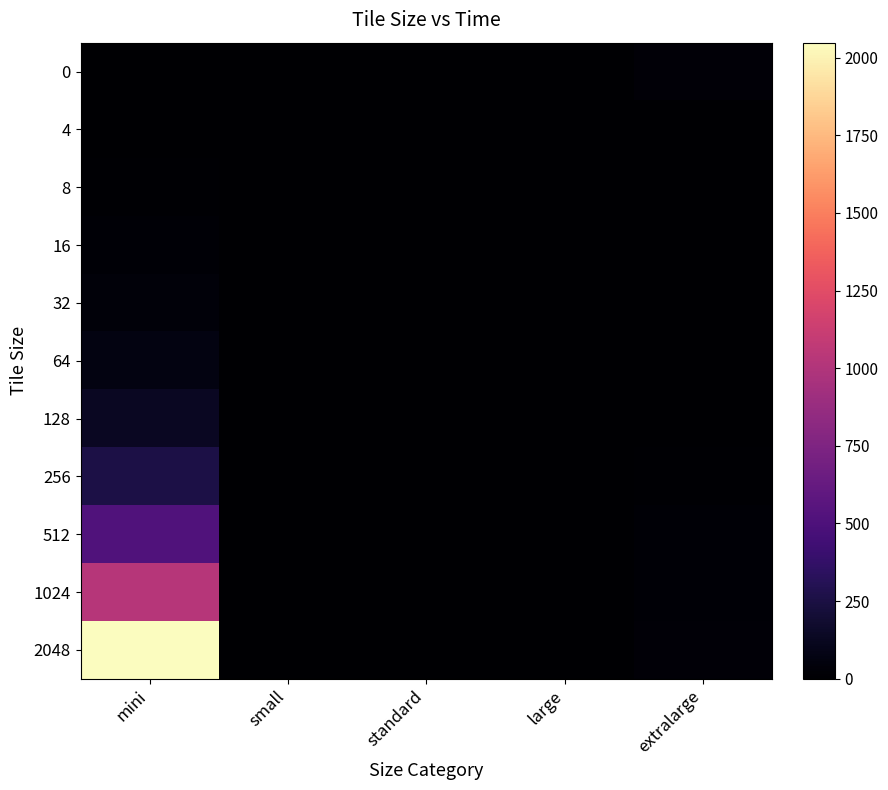

How many distinct data groups are displayed?

11